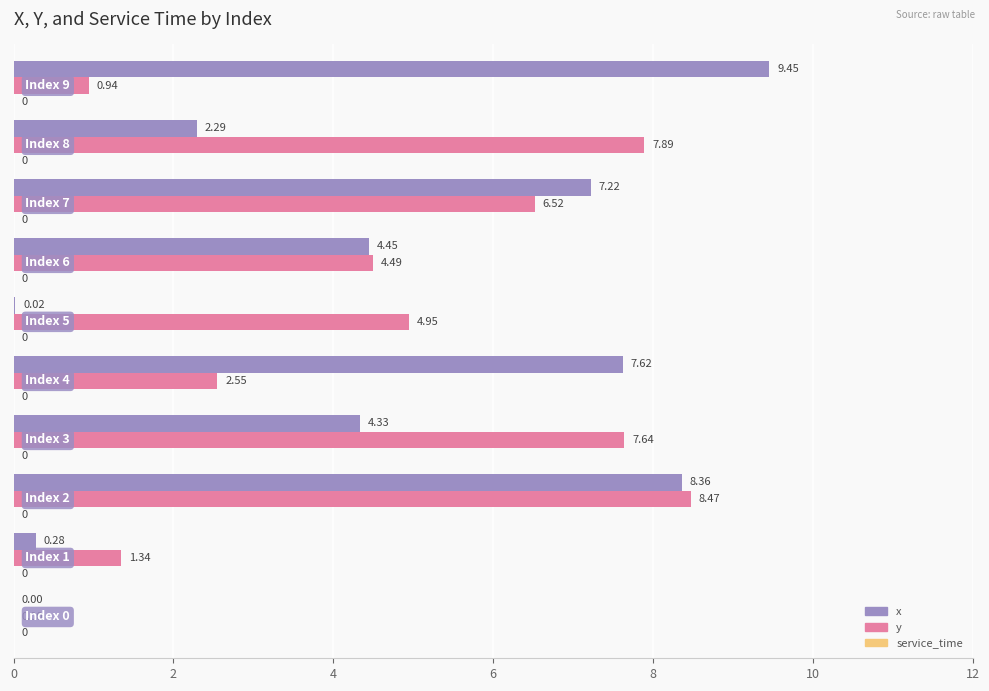

Which series has the largest total across all categories?

y